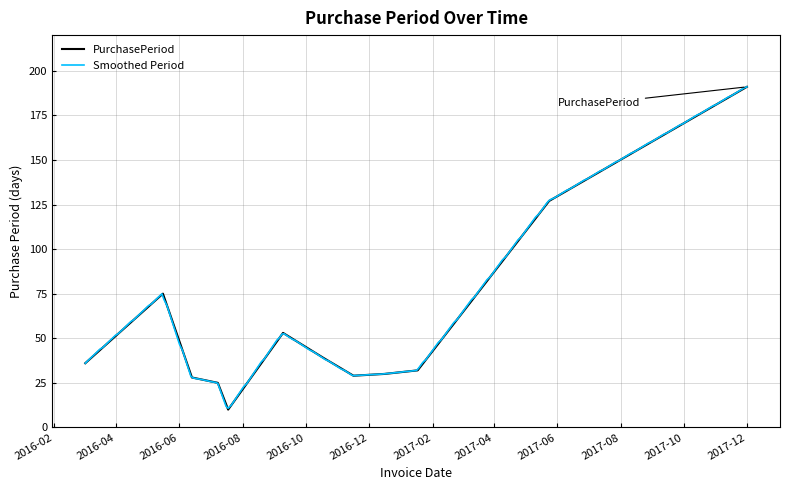

At which category does the data reach its first local peak?

2016-05-16